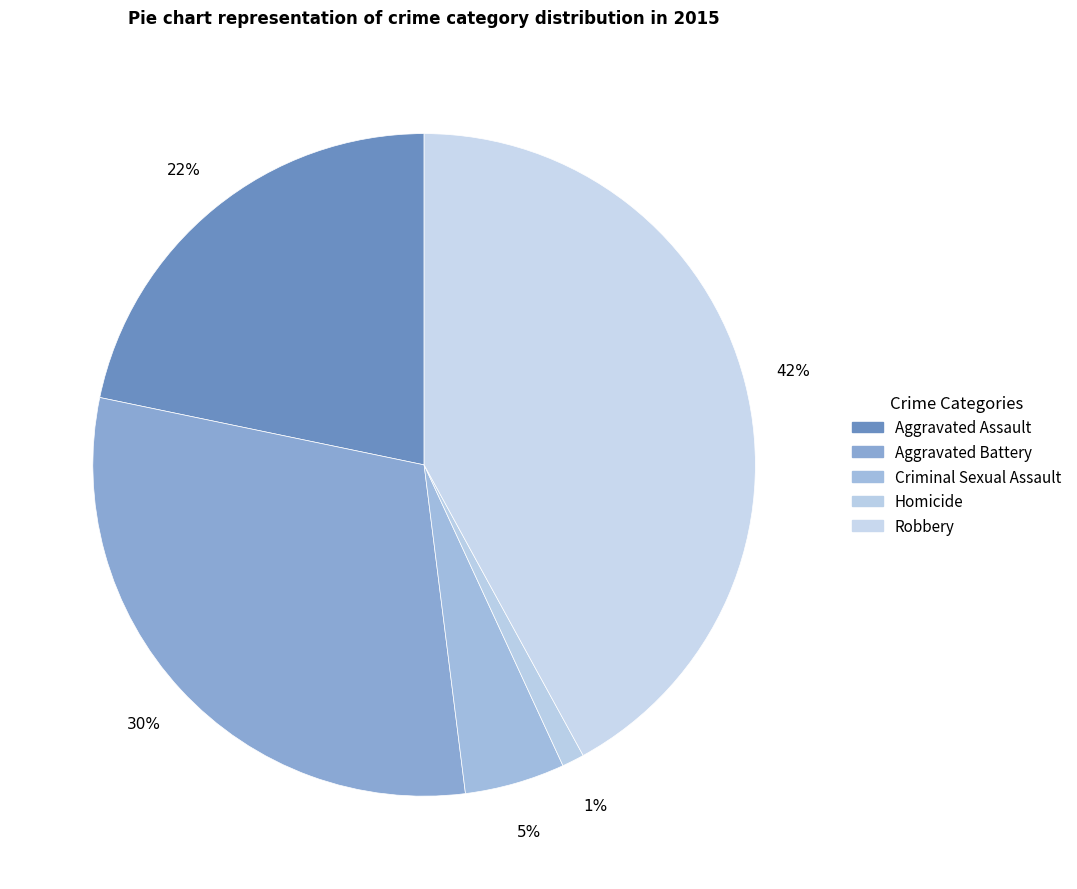

Which has a higher value, Aggravated Battery or Criminal Sexual Assault?

Aggravated Battery